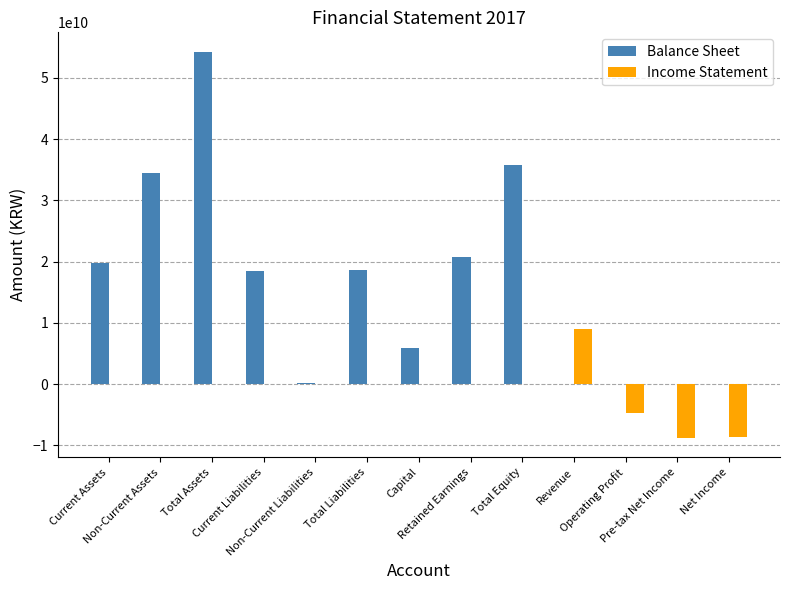

What is the sum of all Income Statement values?

-13315219678